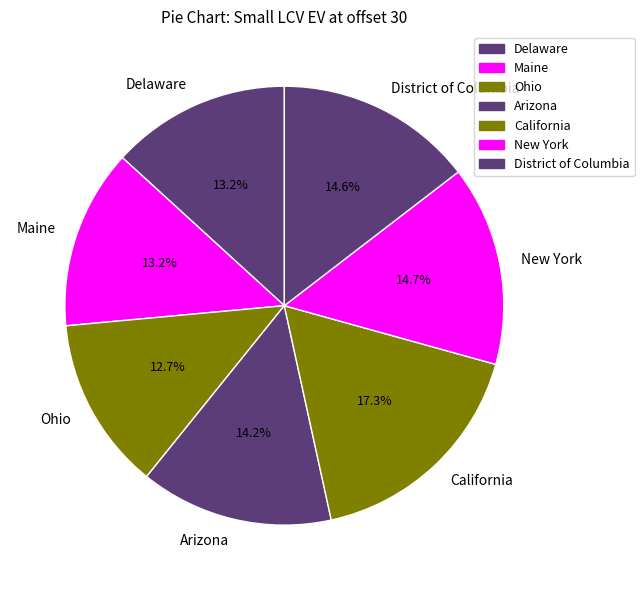

How much of the chart is everything except Maine?

86.8%